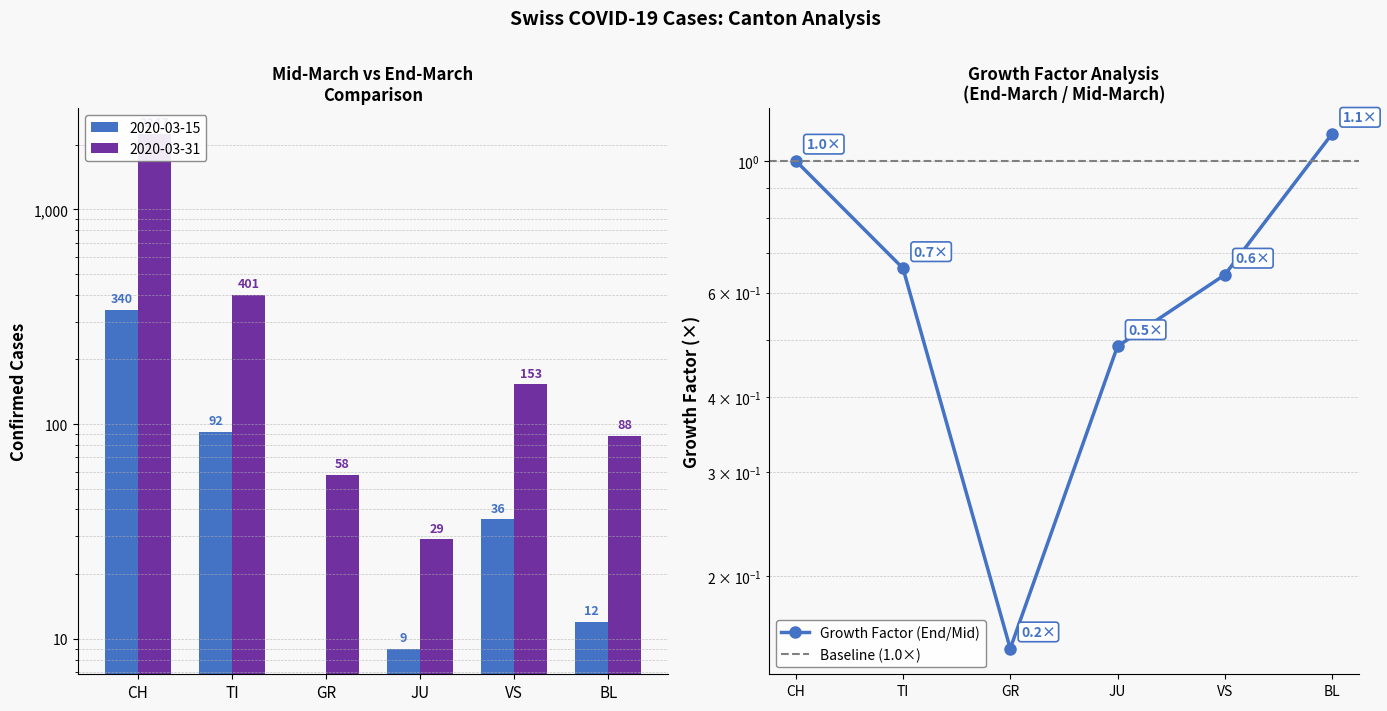

How many distinct data groups are displayed?

2